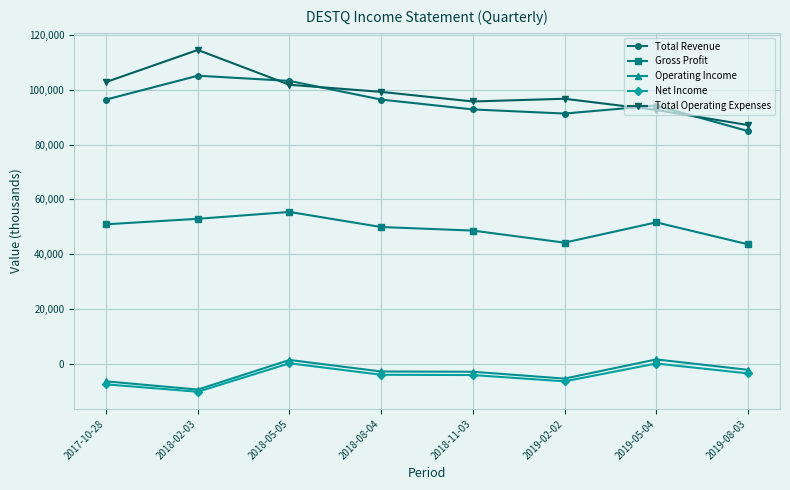

What position from the right is 2019-02-02?

3